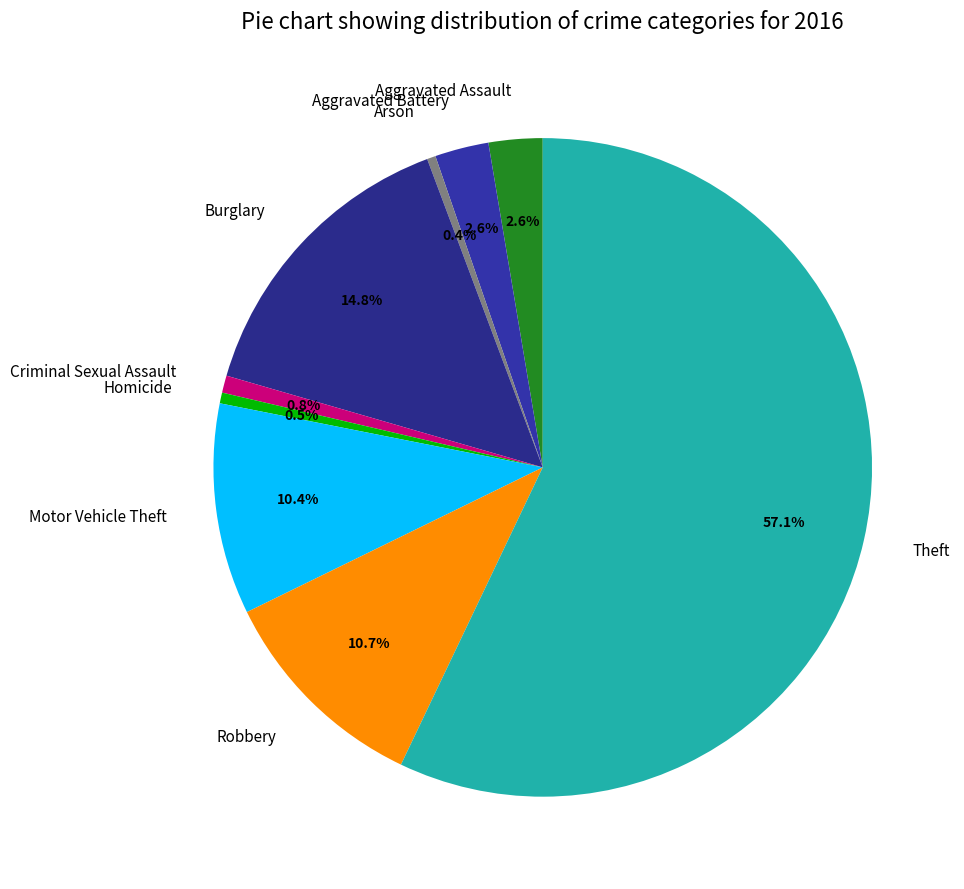

Which category accounts for the majority?

Theft